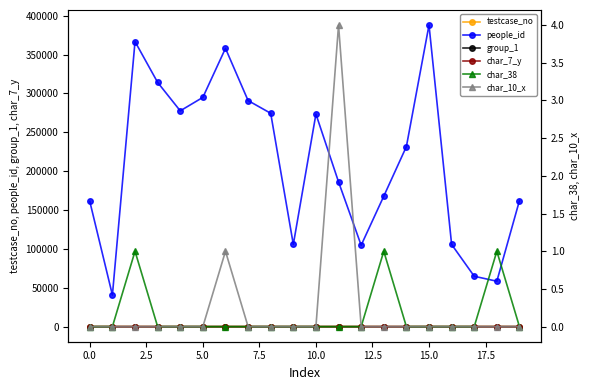

True or false: char_7_y and char_38 intersect in this chart.

False